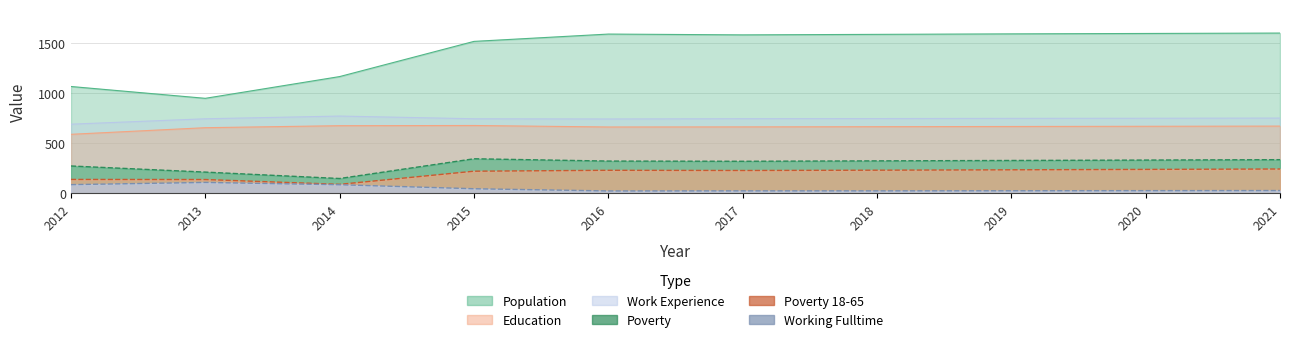

True or false: Working_Fulltime has a value of 43 at 2019.

False